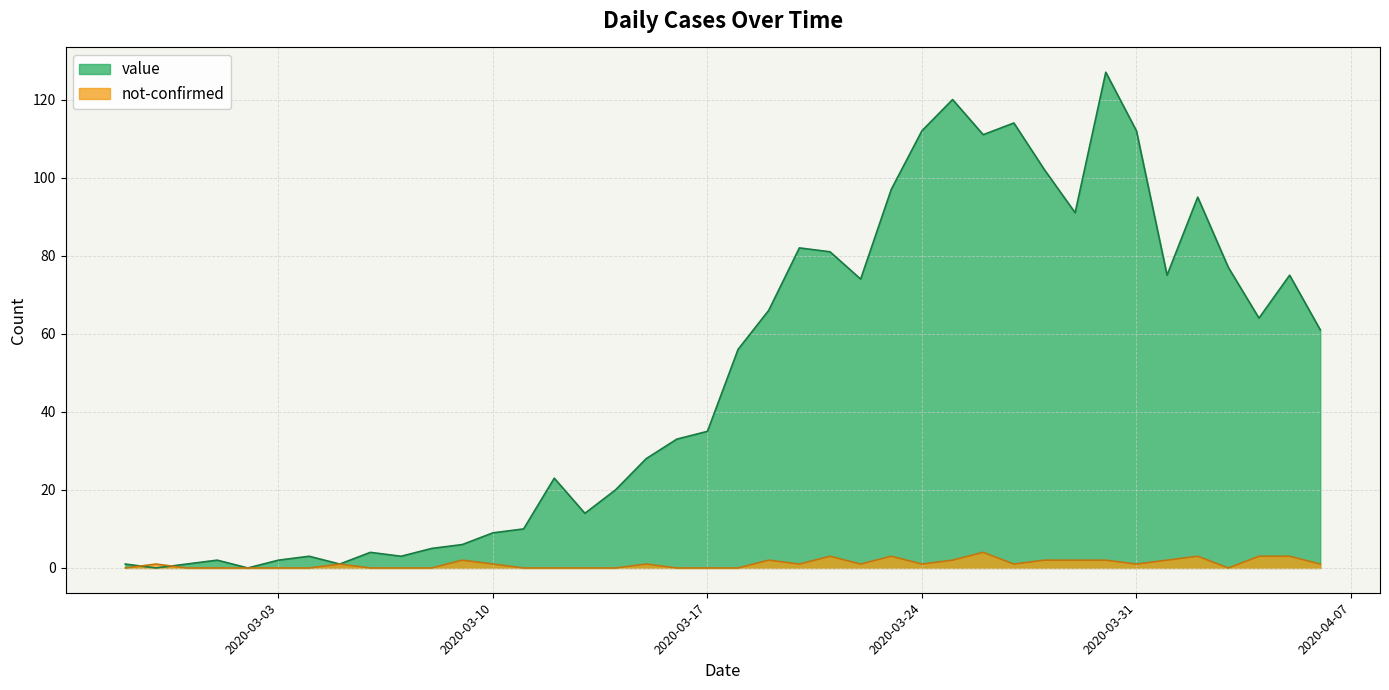

At which category is the sum across all series the highest?

2020-03-30